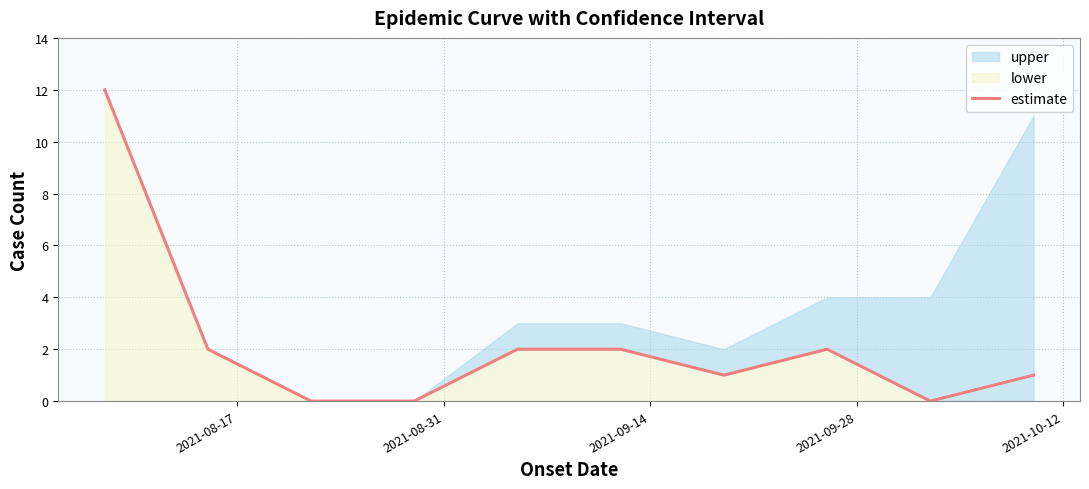

What is the maximum value for estimate?

12